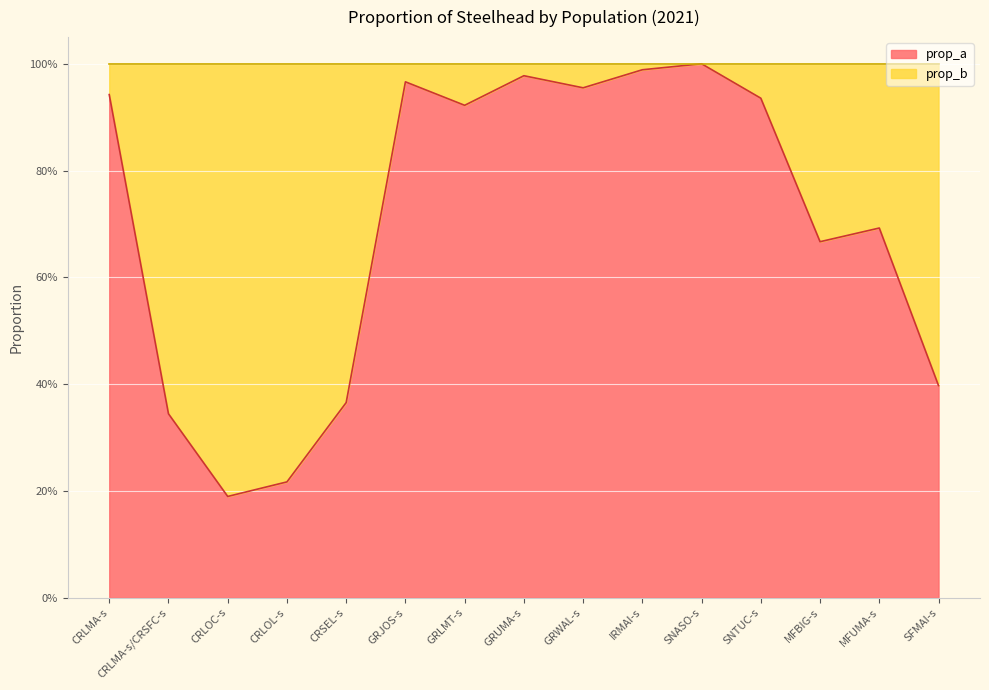

Which category has the lowest value across all series?

CRLOC-s